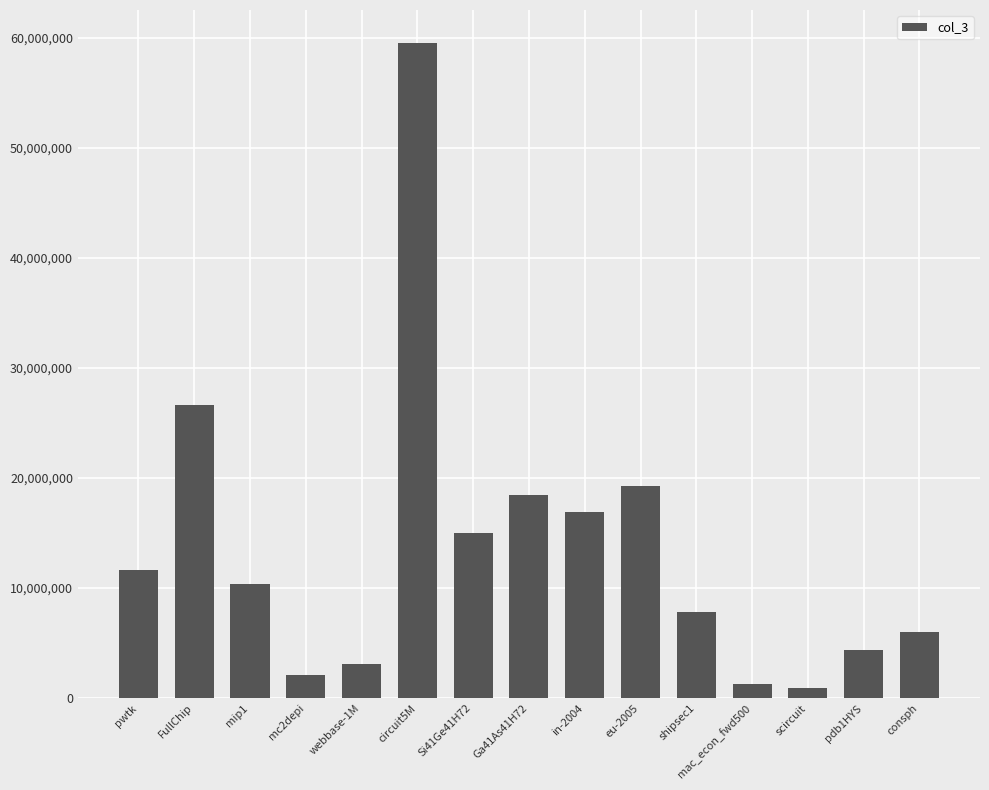

How many categories are shown in the chart?

15